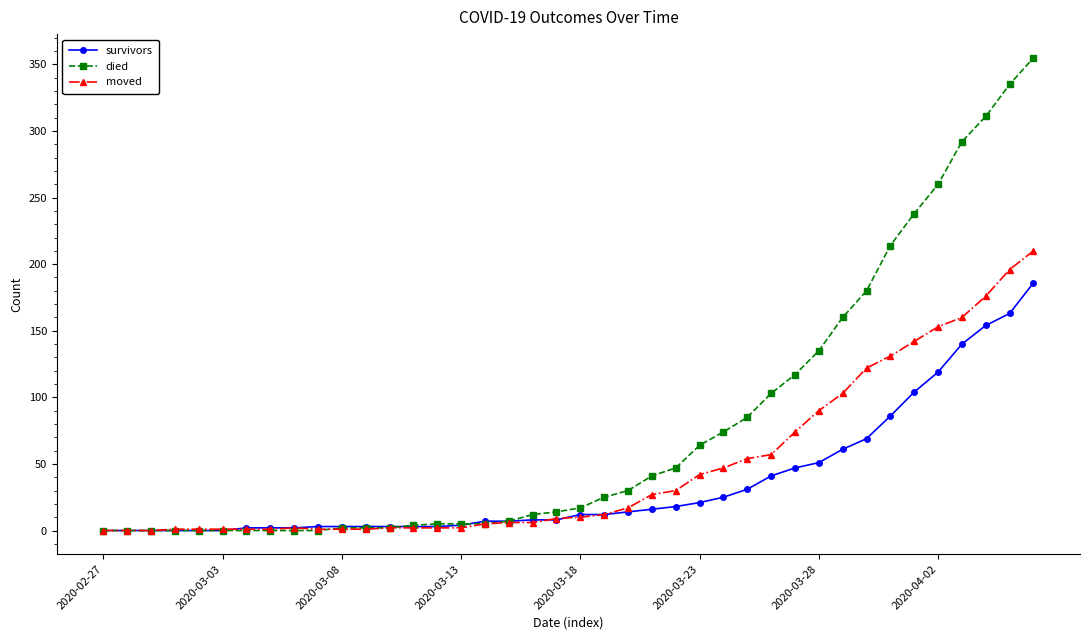

How many series are shown in this chart?

3